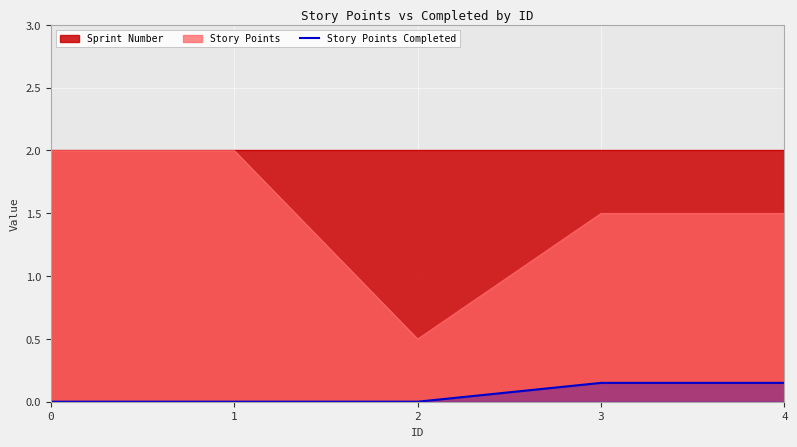

Which has a higher value, 2 or 1?

2